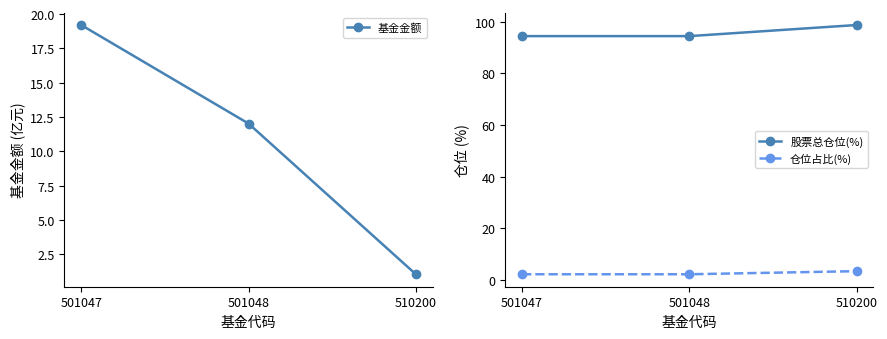

What are all the series names shown in the legend?

基金金额, 股票总仓位(%), 仓位占比(%)